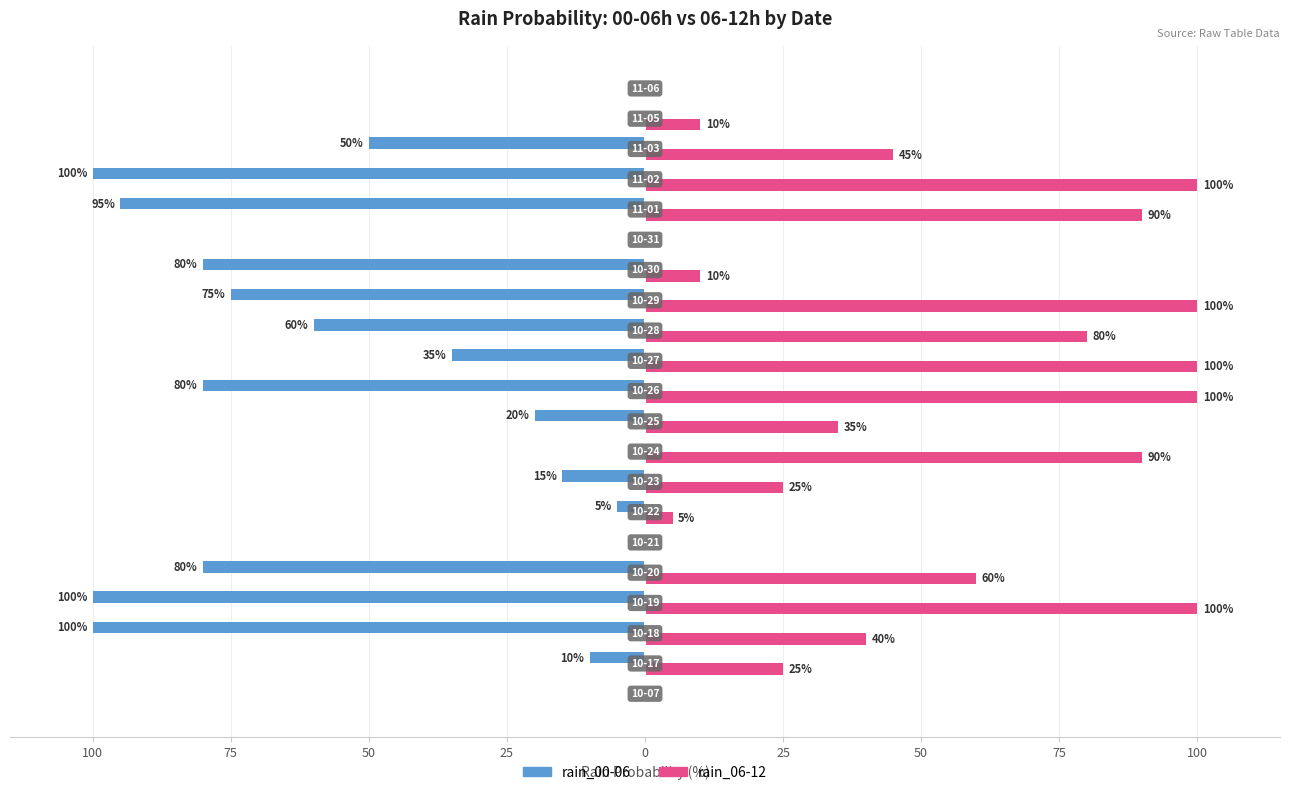

Which series has the widest spread of values?

rain_00-06